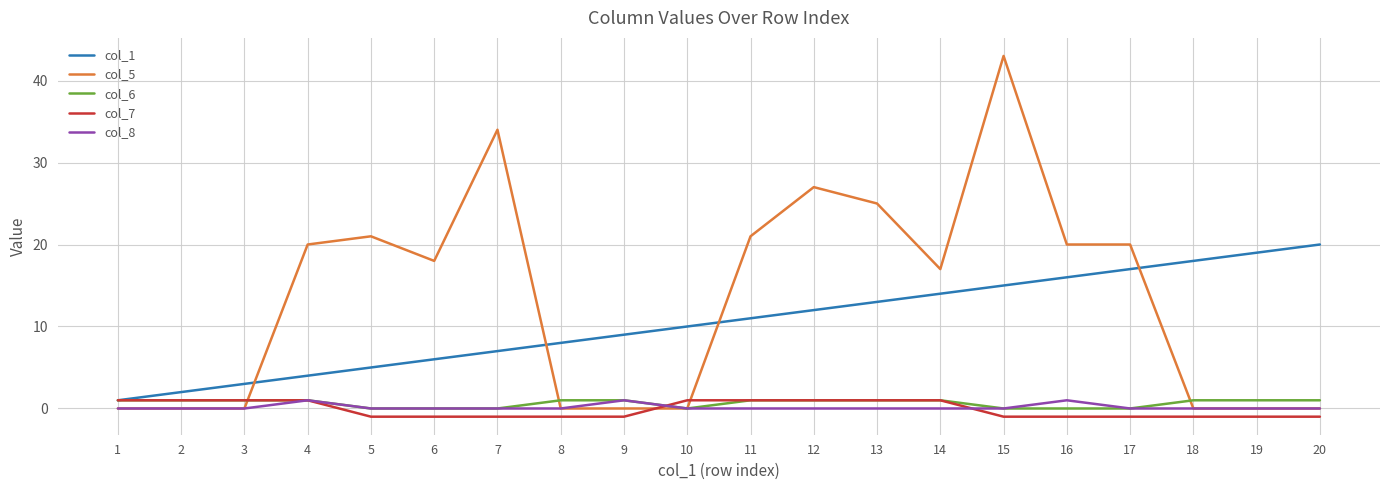

Which category has the highest value across all series?

15